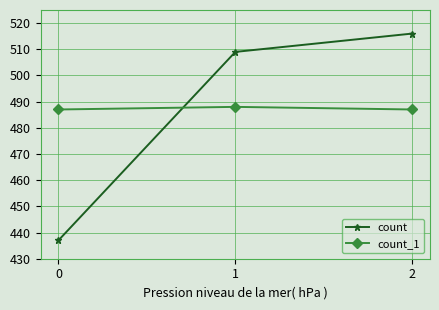

What is the total value across all series at 1?

997